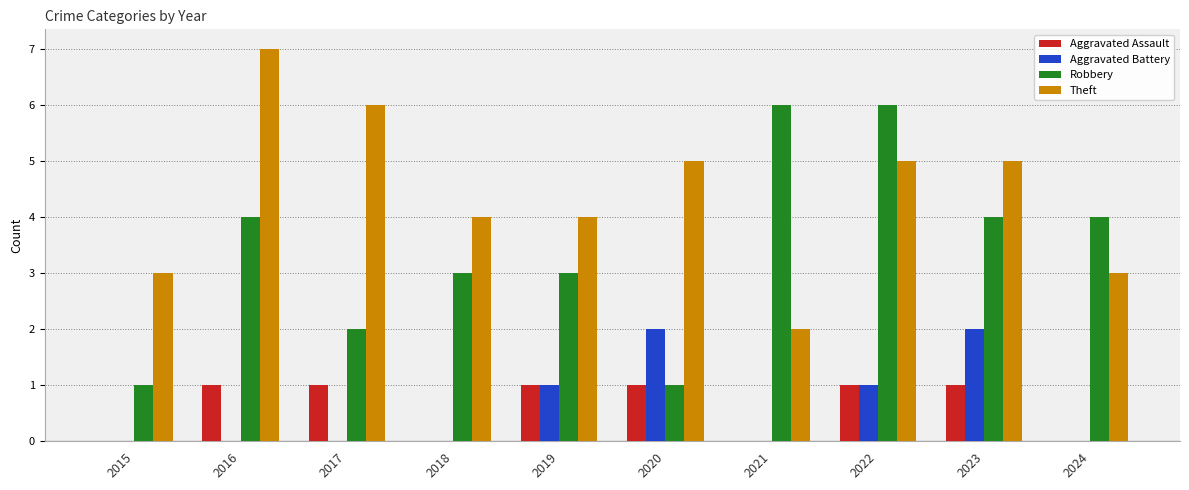

At which category is the sum across all series the highest?

2022